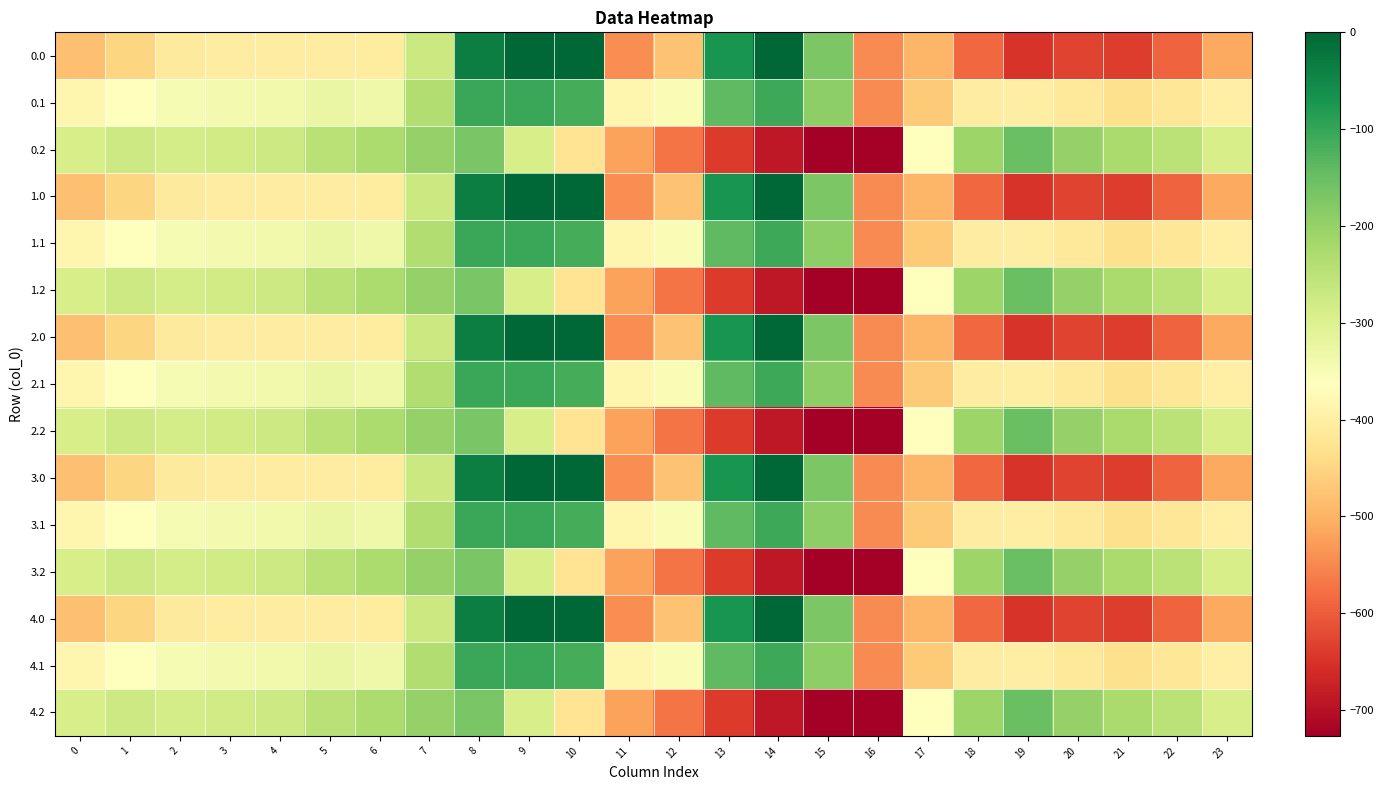

What is the total value across all series at 9?

-1966.5